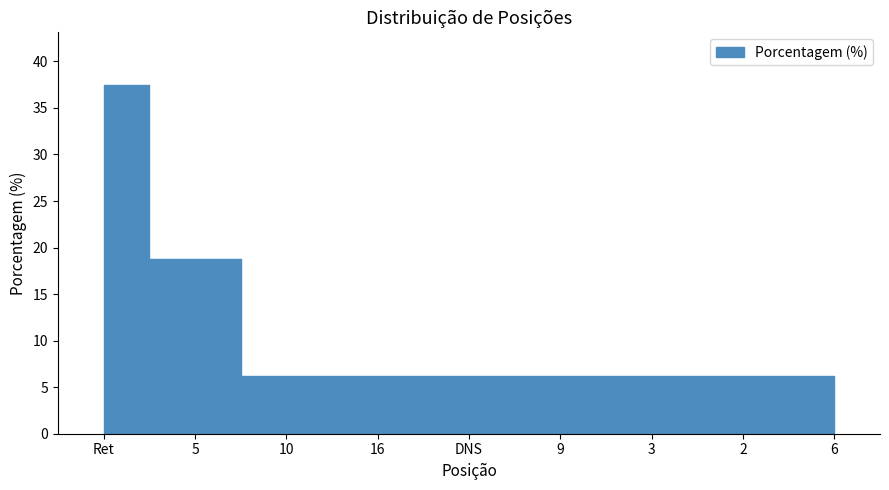

What is the difference between the maximum and second lowest values?

31.2